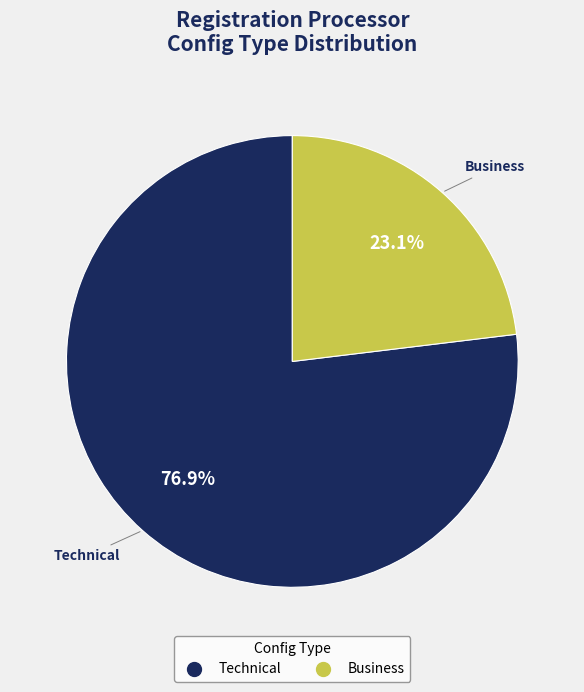

Which has a higher value, Business or Technical?

Technical